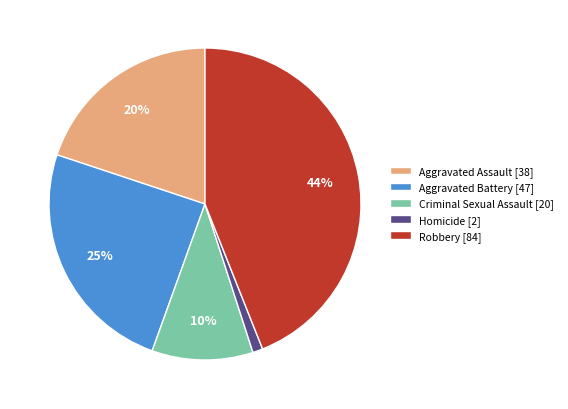

To the nearest percent, what percentage of the pie is Homicide?

1%